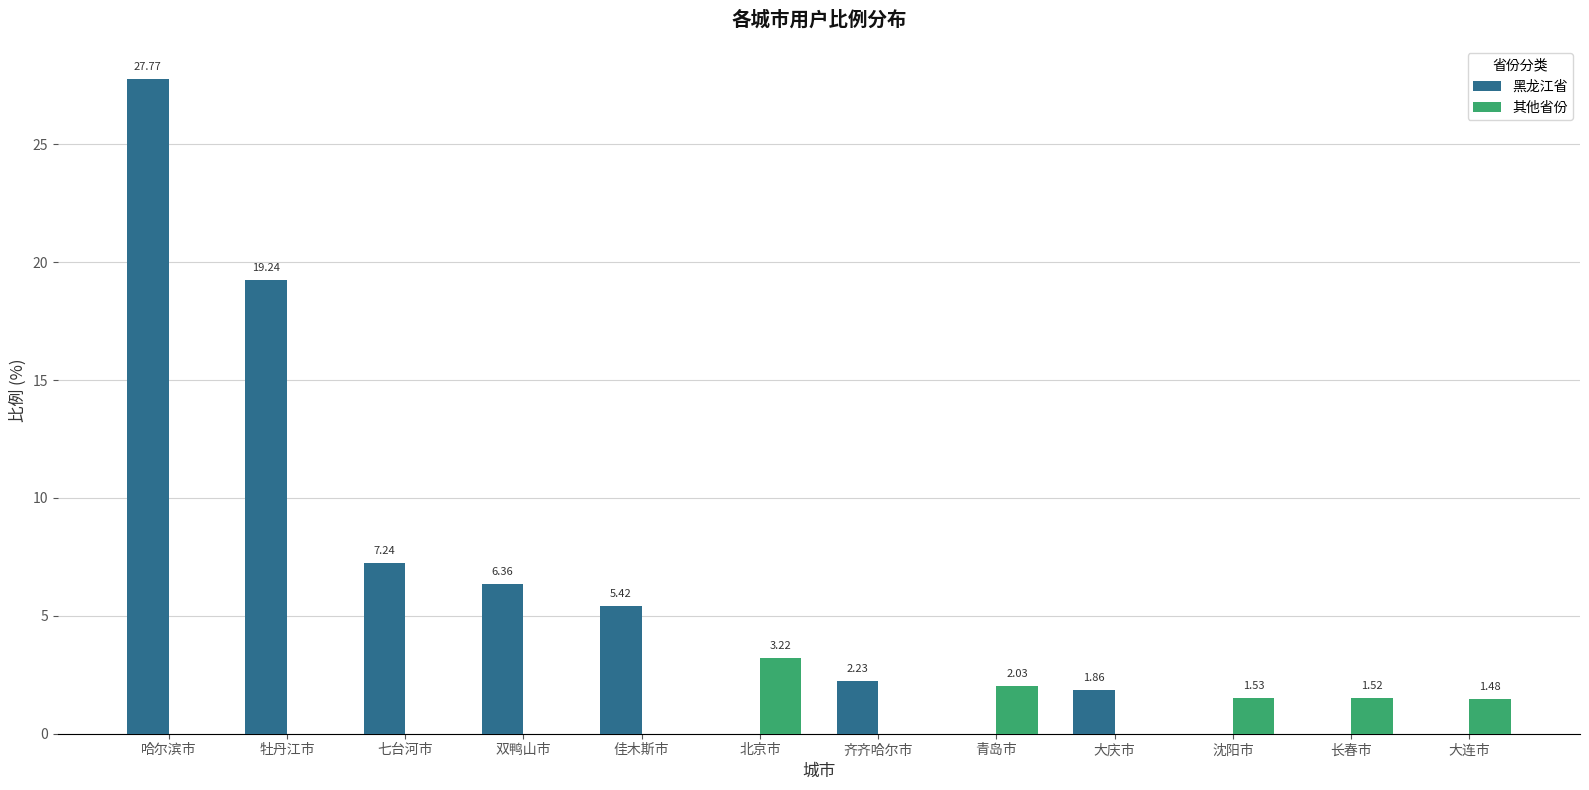

Is the value of 其他省份 at 哈尔滨市 greater than the value of 黑龙江省 at 七台河市?

No